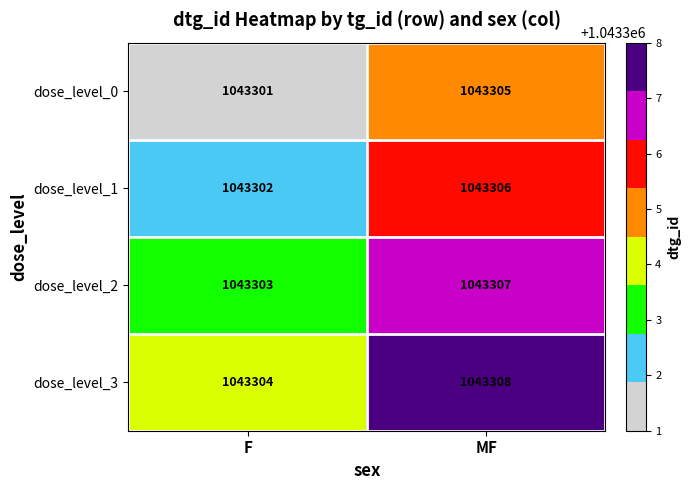

True or false: dose_level_3 has a value of 1043308 at MF.

True